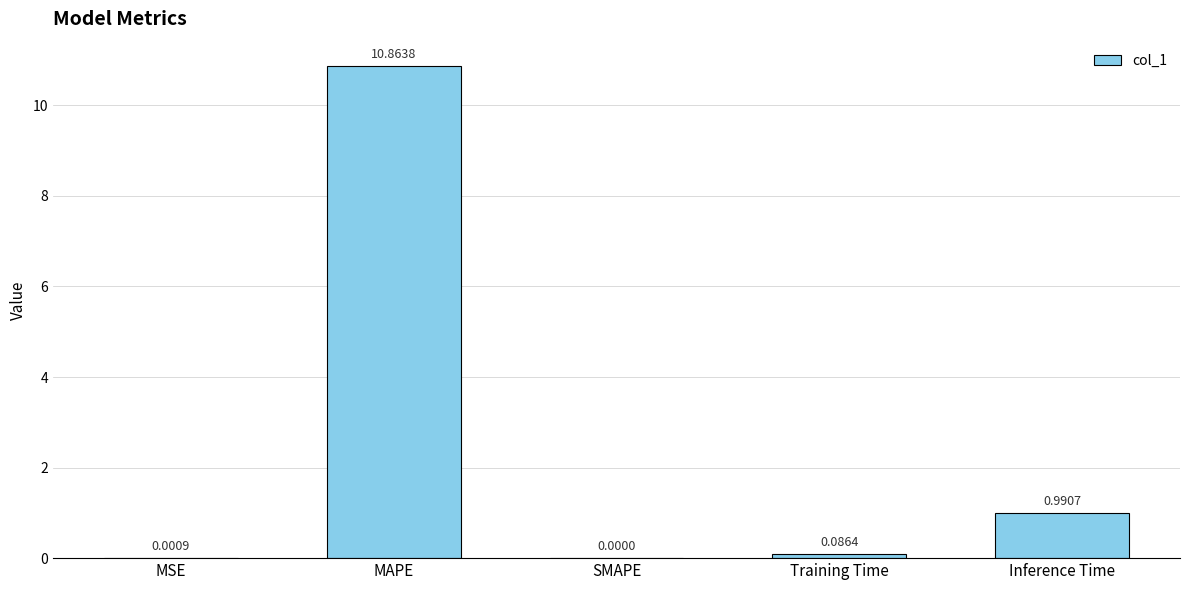

What is the sum of all values?

11.9